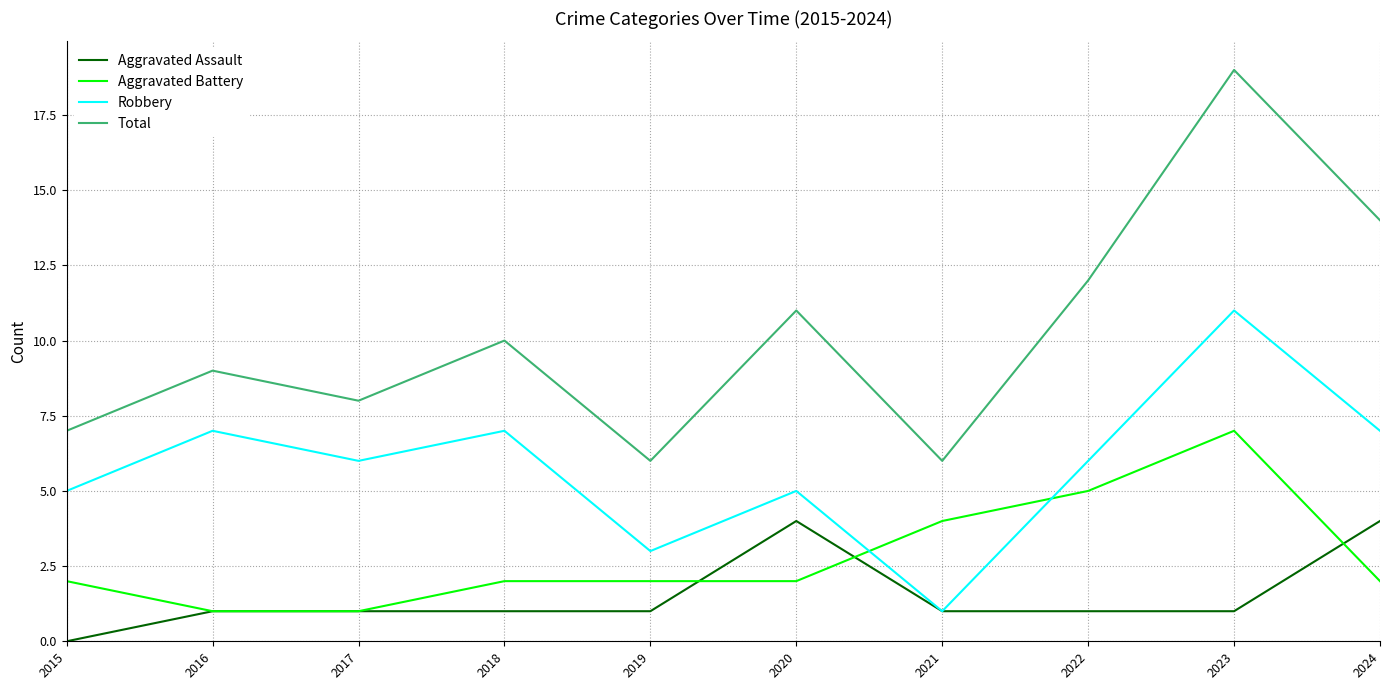

True or false: Robbery and Total cross at least once.

False